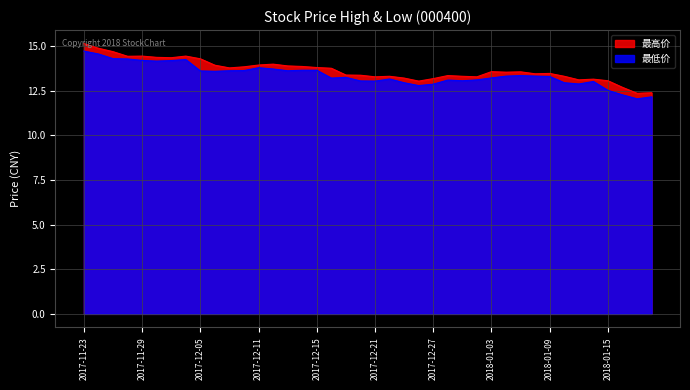

What is the minimum value for 最高价?

12.3